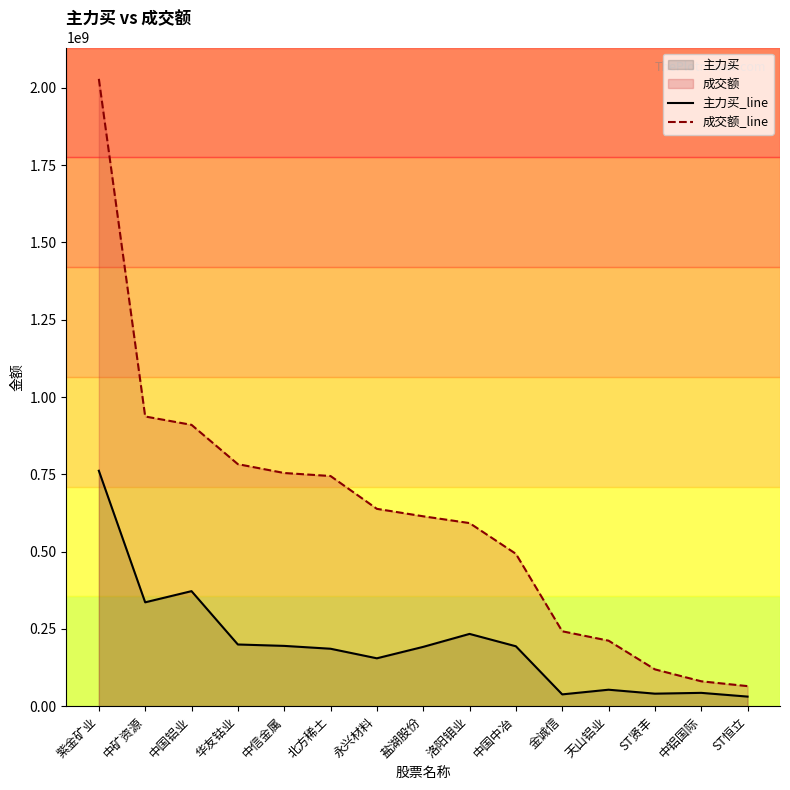

Does the chart have visible grid lines?

No